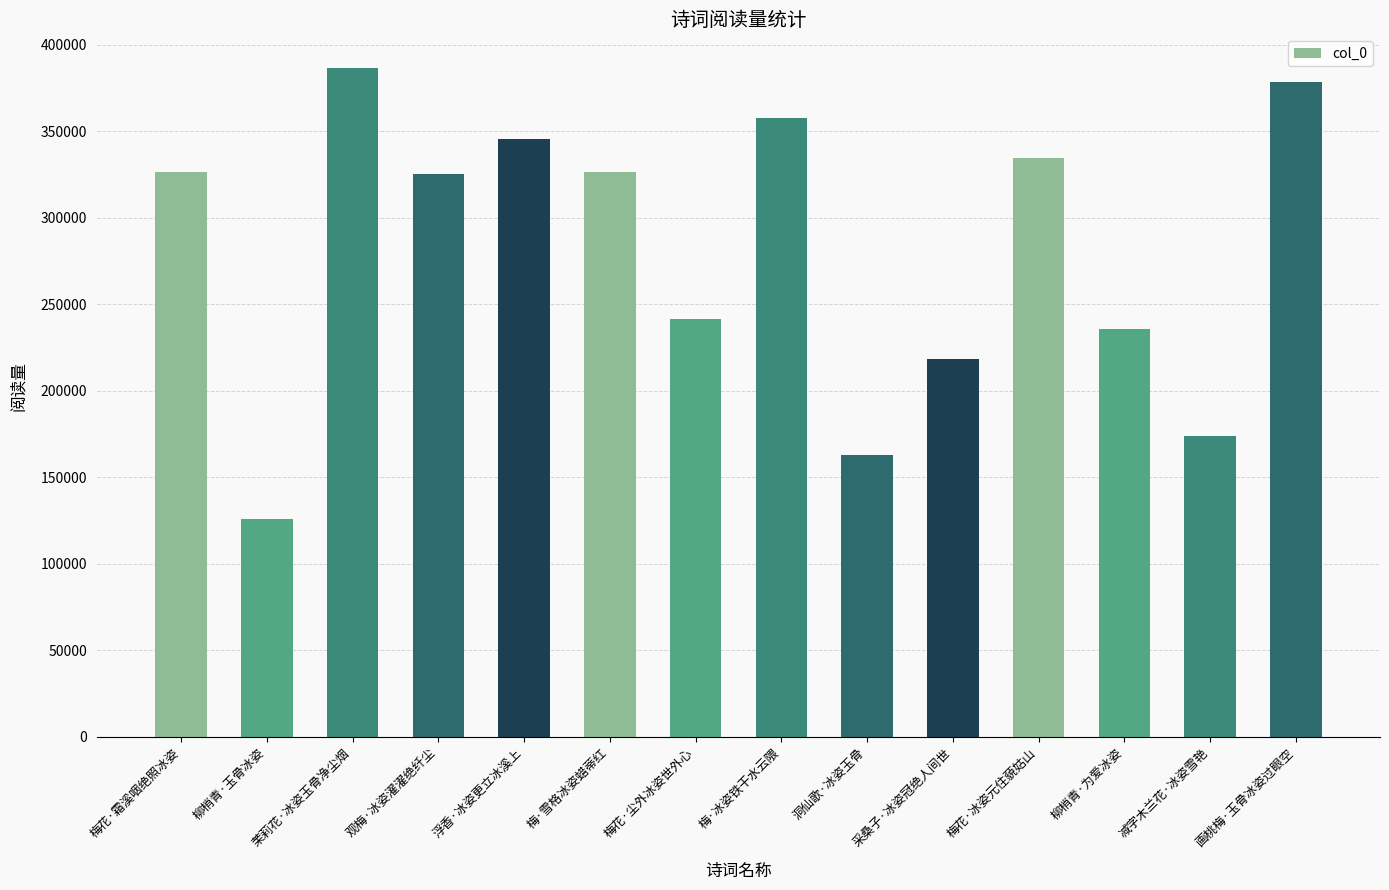

What is the label of the 5th bar from the right?

采桑子·冰姿冠绝人间世